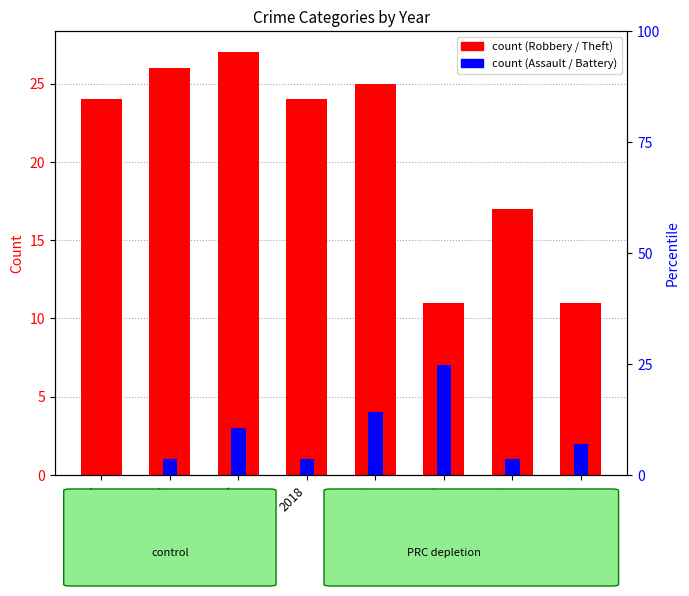

Is it true that Theft equals 5 at 2022?

True